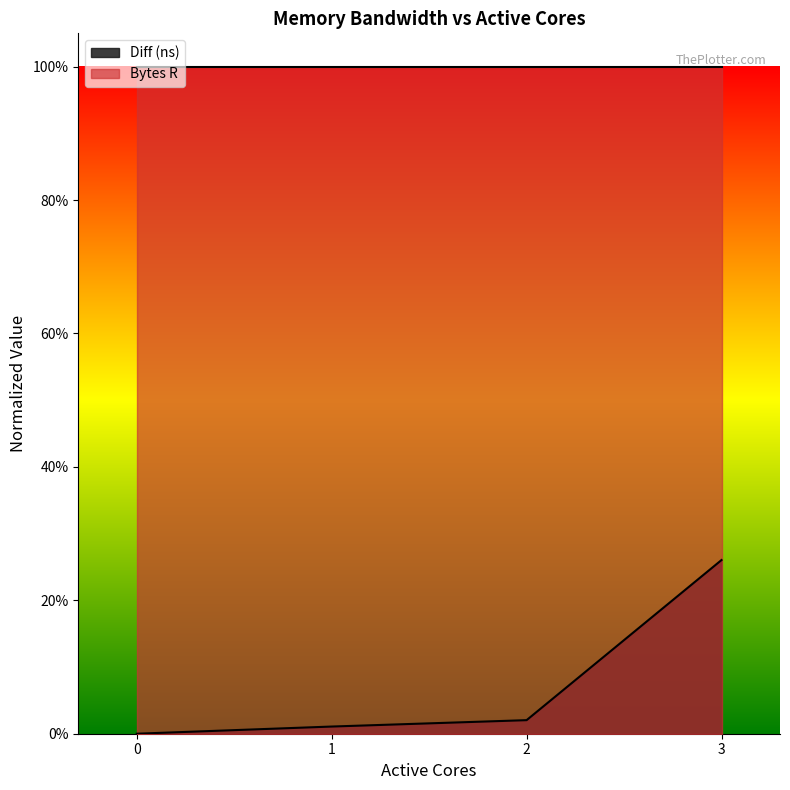

List the labels in order of value, smallest first.

0, 1, 2, 3